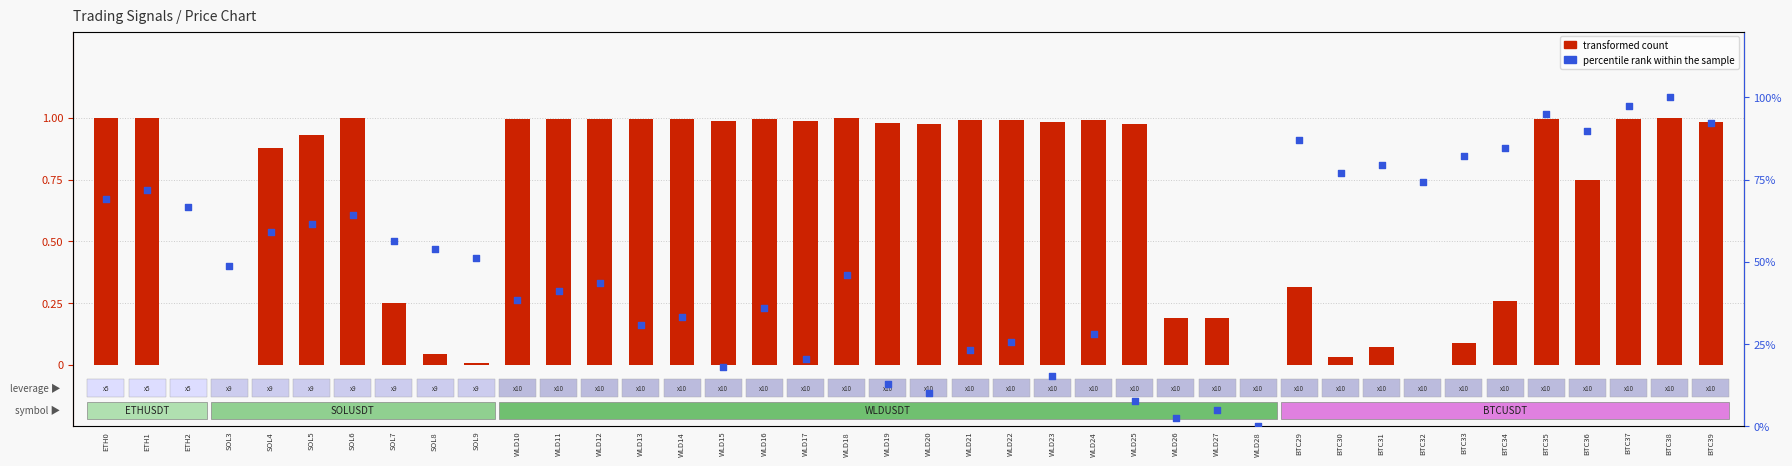

Which series contains the highest Y value?

transformed count